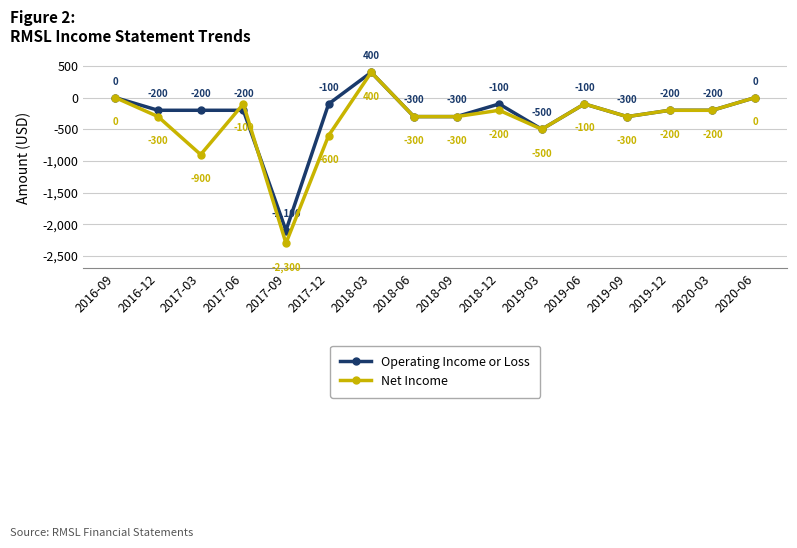

What is the label of the 5th point from the right?

2019-06